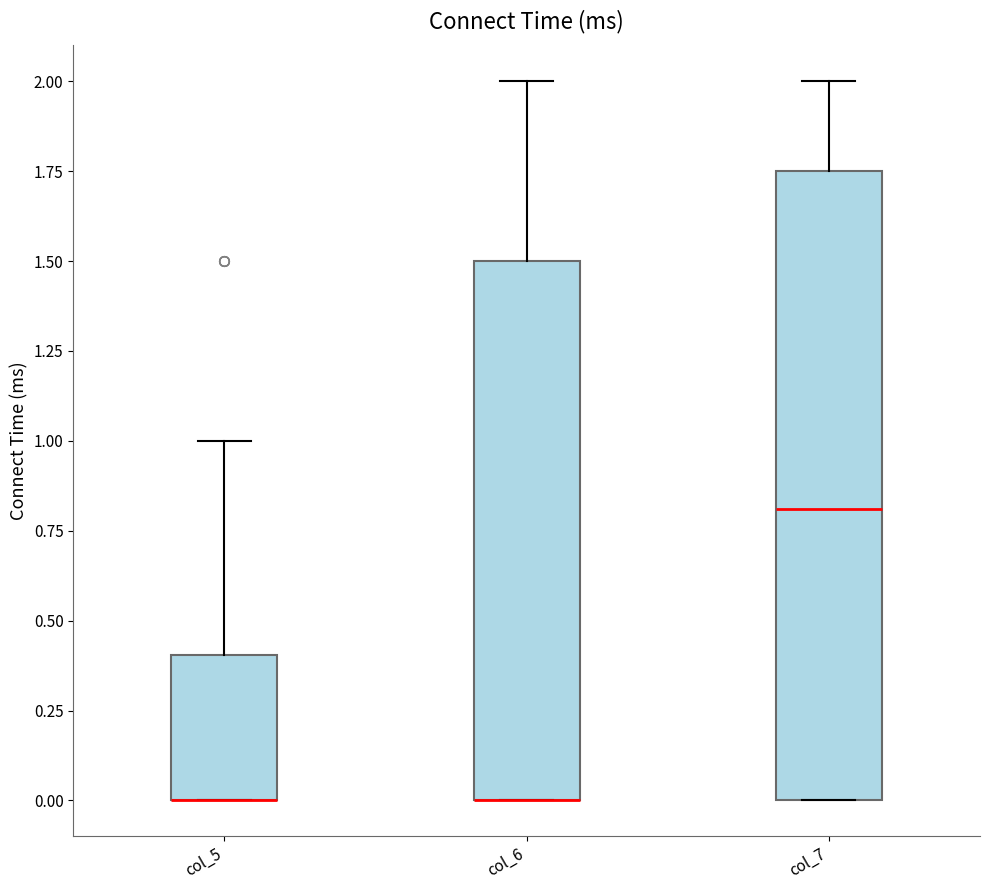

Where is the lower edge of the box for col_5 on the y-axis? The values are not printed on the chart, so give them approximately, as read against the axis.

0.00